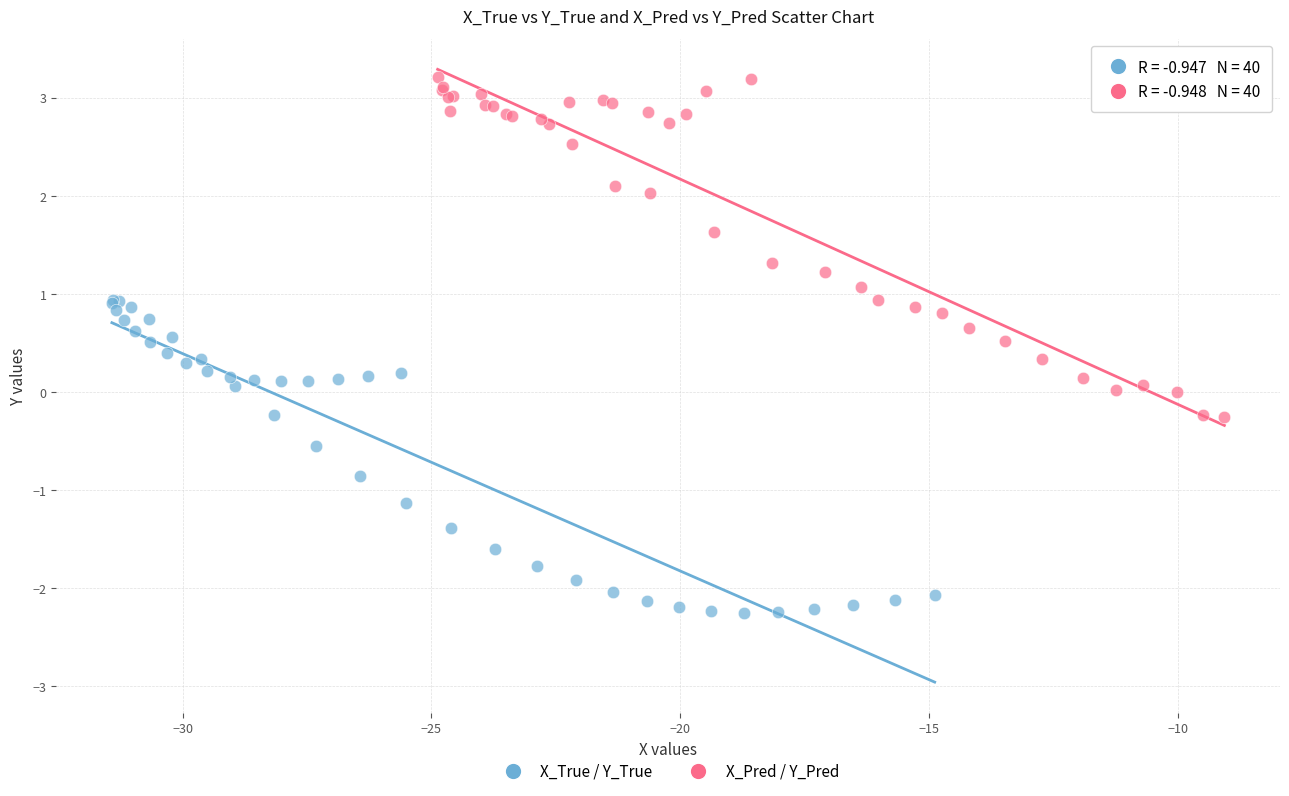

Which series contains the highest Y value?

X_Pred / Y_Pred